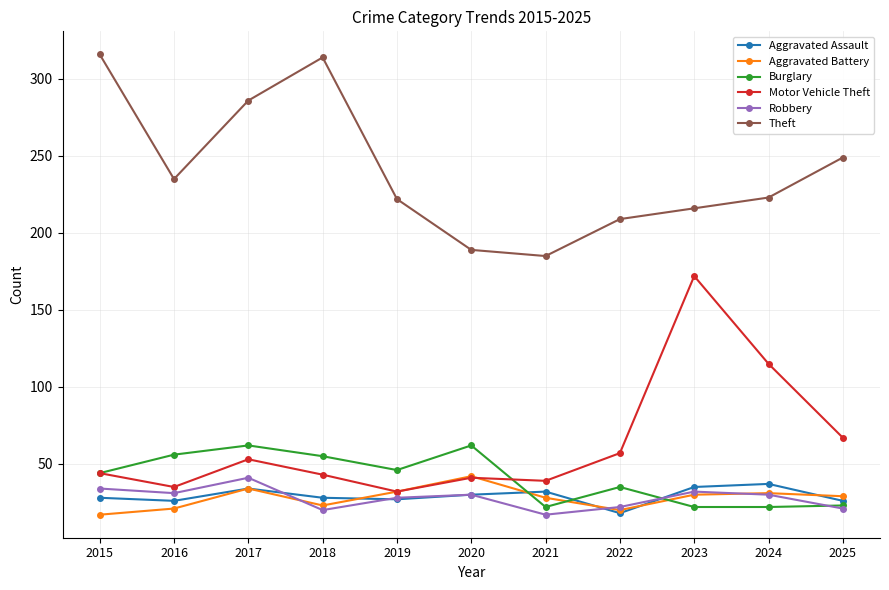

What is the maximum value shown in the chart?

316